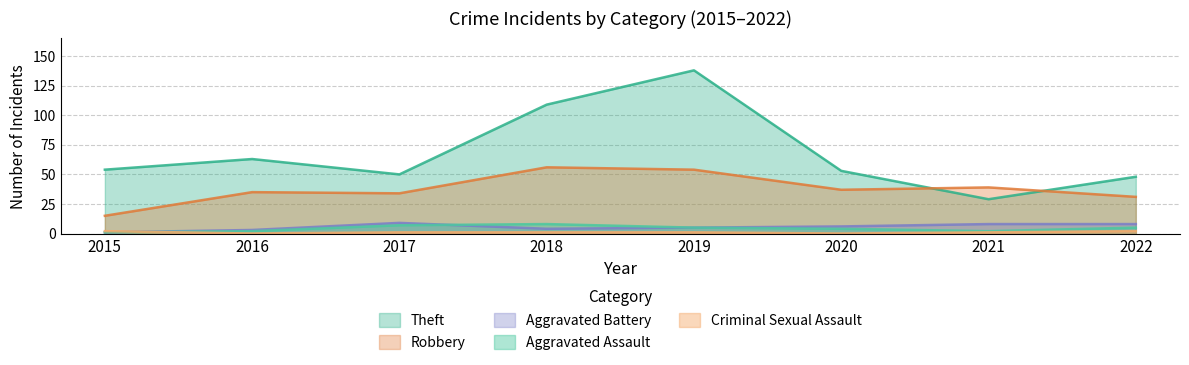

After their last crossing, which series has the higher values: Aggravated Assault or Criminal Sexual Assault?

Aggravated Assault